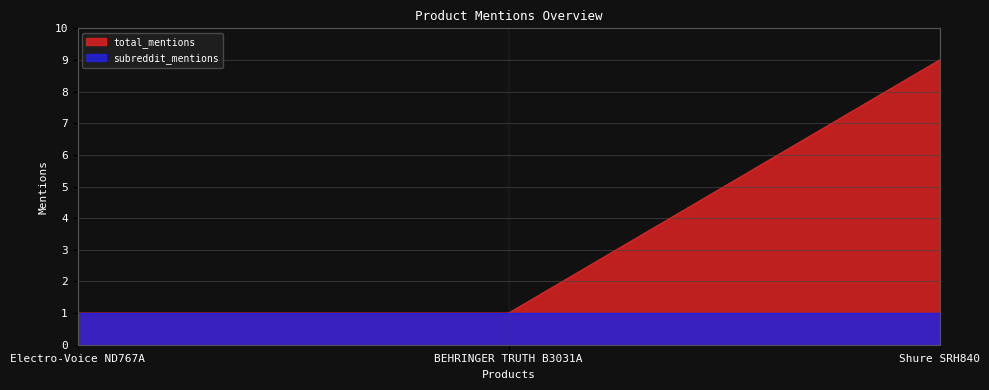

Approximately how many times larger is the value at Electro-Voice ND767A compared to Shure SRH840?

0.1